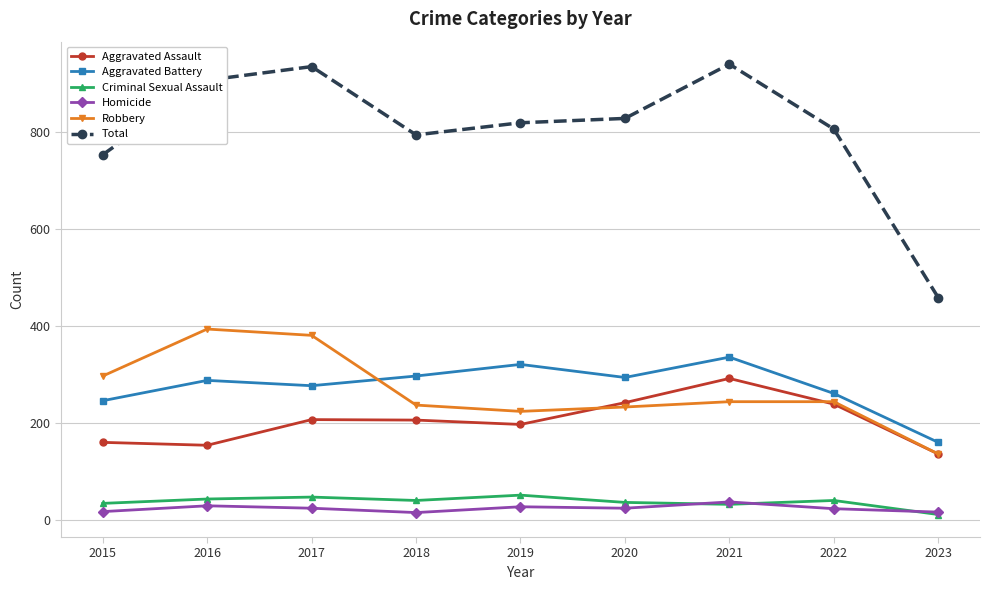

How many values in the Total series are below 820?

4